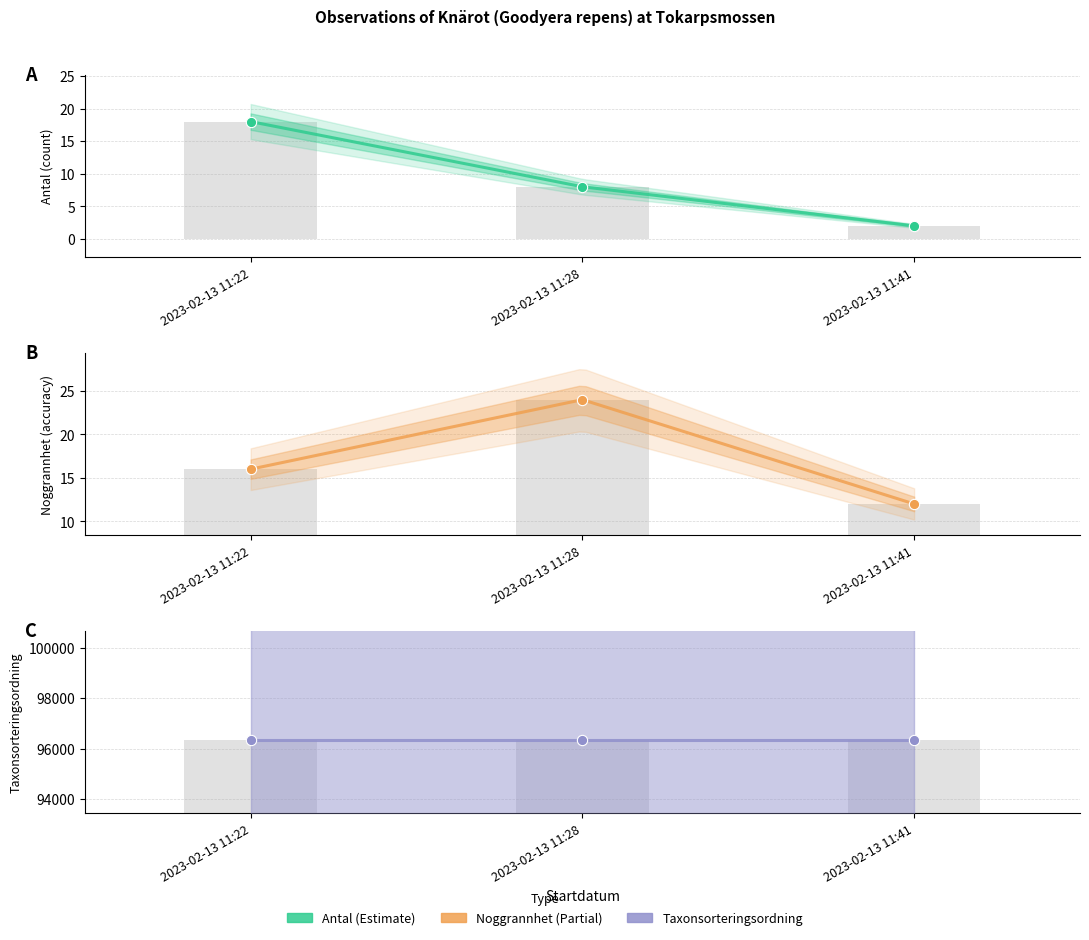

At how many categories does at least one series exceed 21?

1